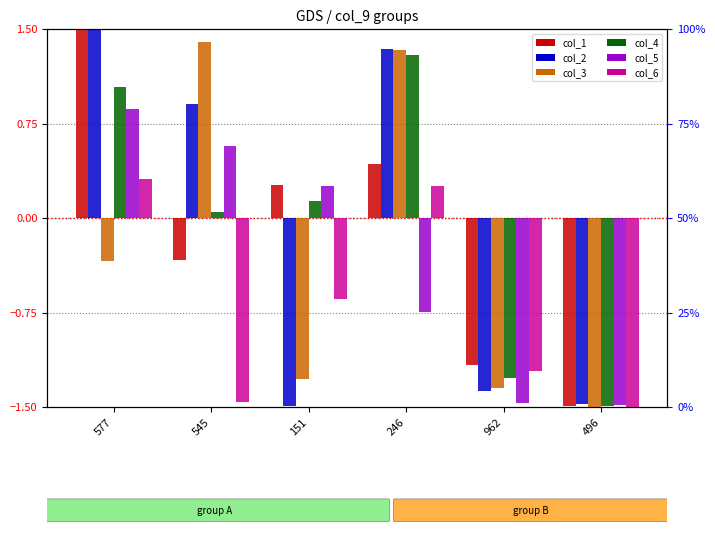

What is the difference between the maximum and minimum values in the col_5 series?

2.3